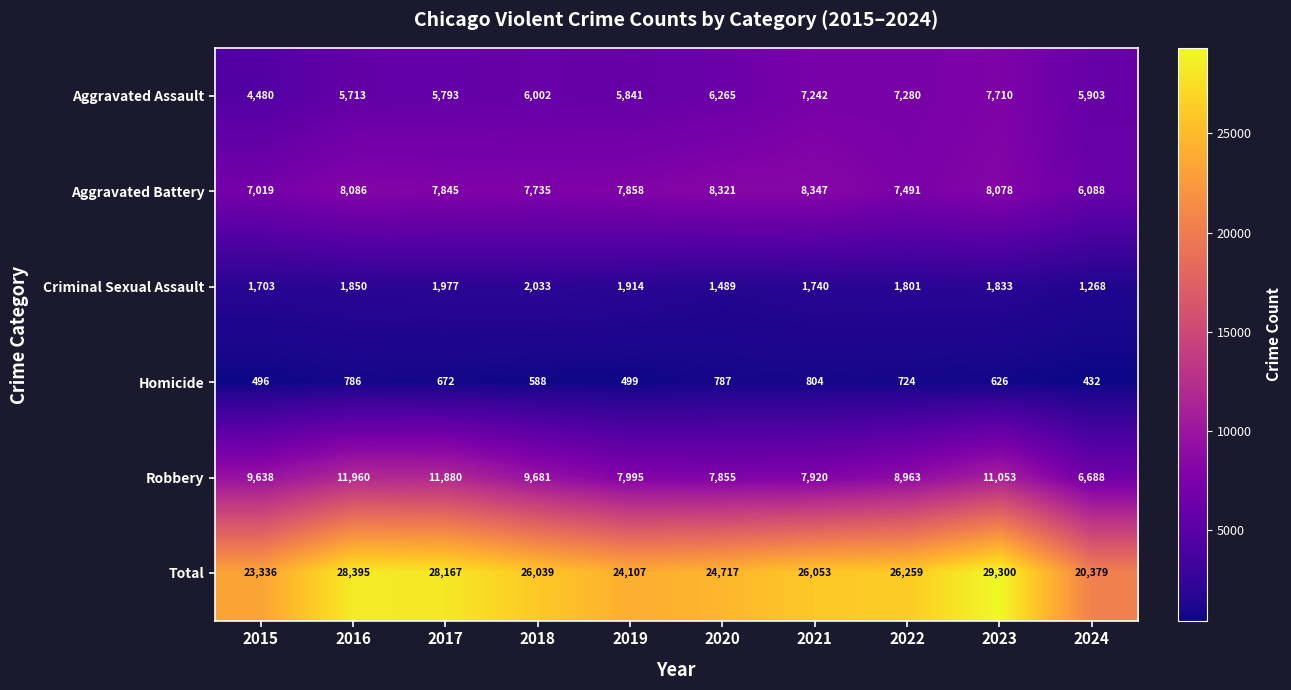

What is the difference between the Aggravated Assault values at 2019 and 2023?

1869